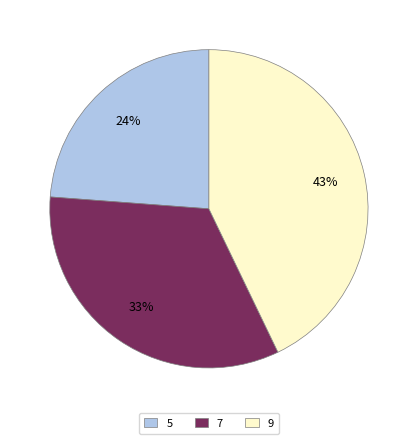

Which category has the biggest portion of the pie?

9